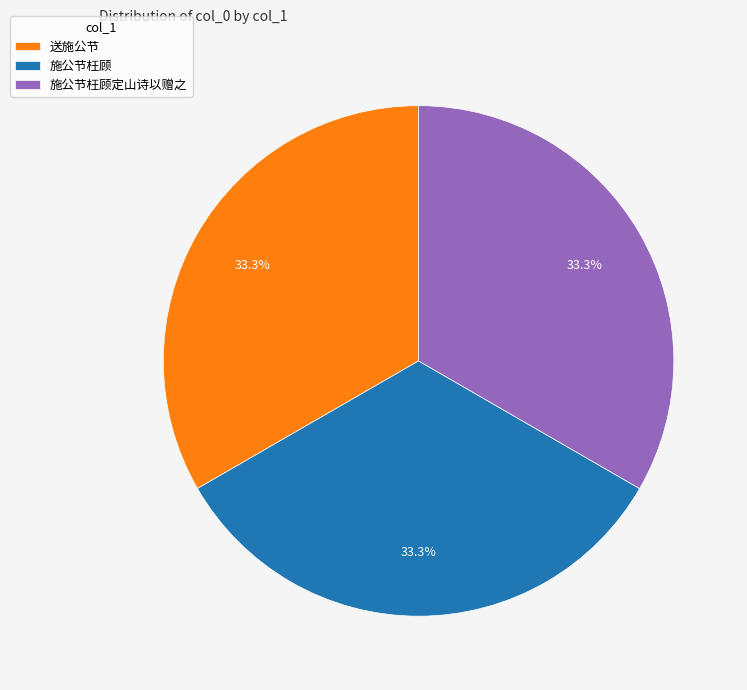

How many segments does this pie chart have?

3